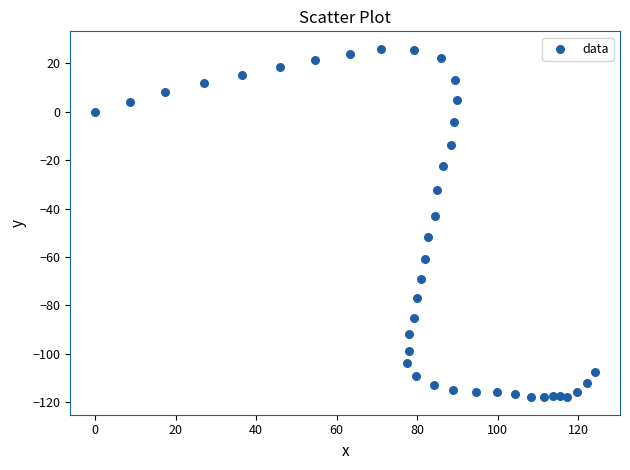

What is the range of X values (max minus min)?

124.2